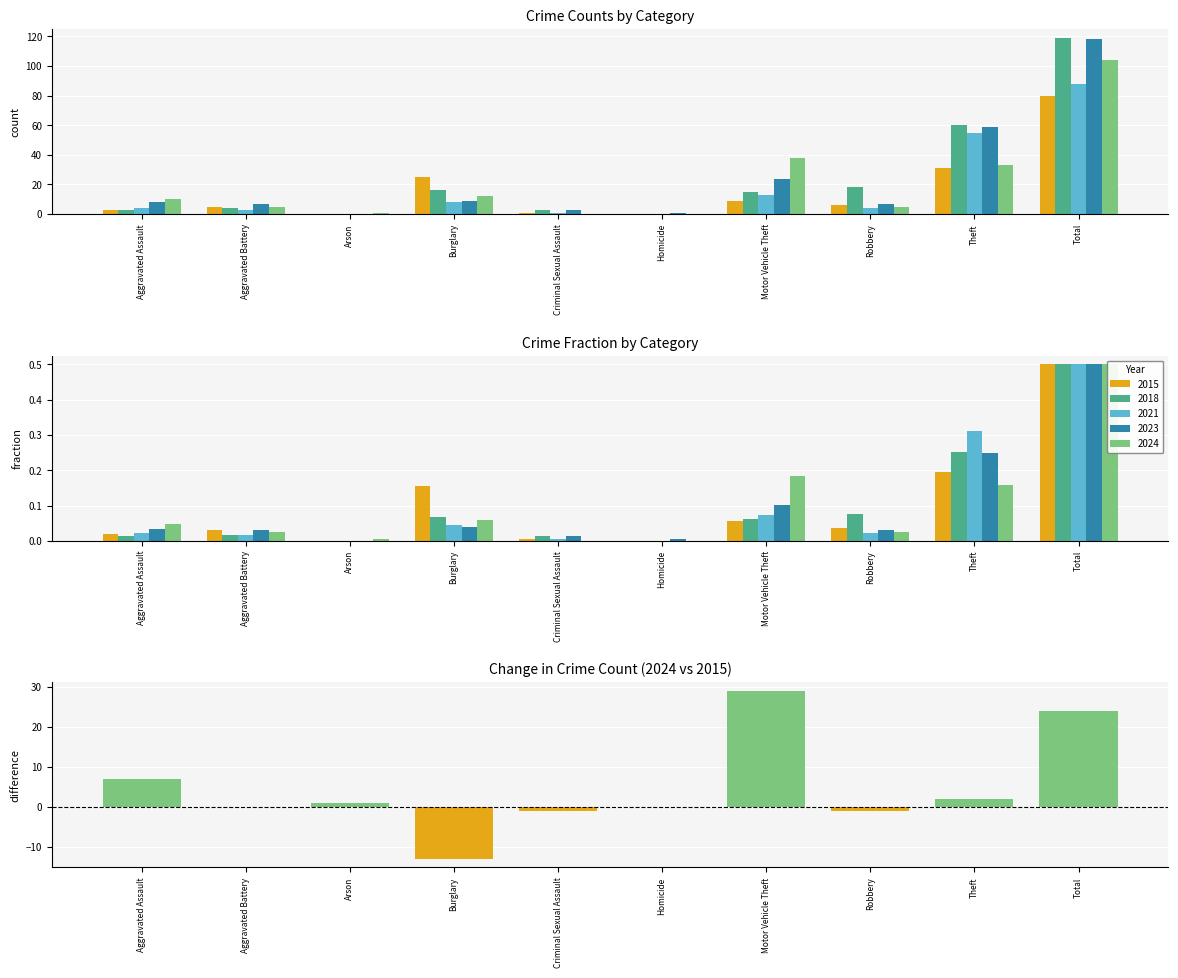

What is the minimum value shown in the chart?

-13